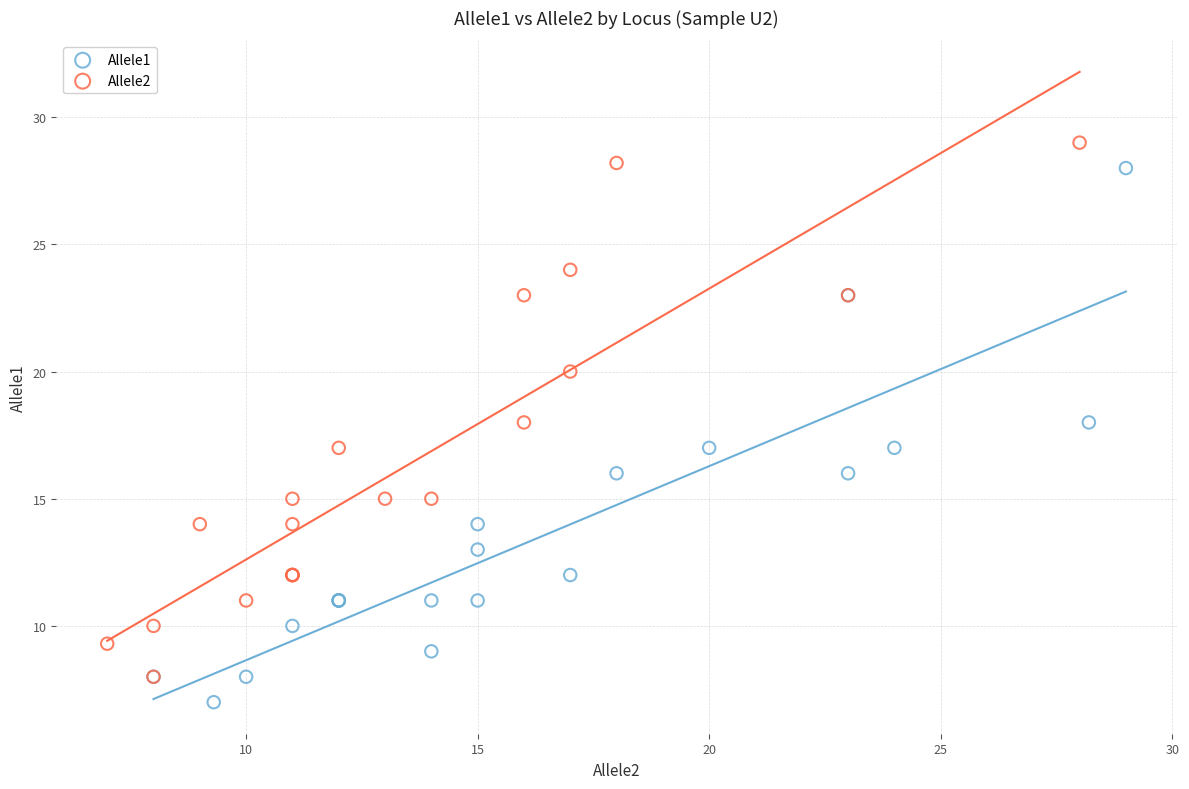

Which series contains the highest Y value?

Allele2